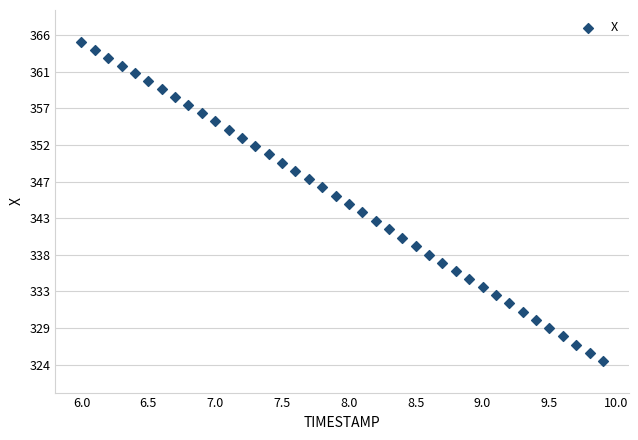

What is the range of X values (max minus min)?

3.9